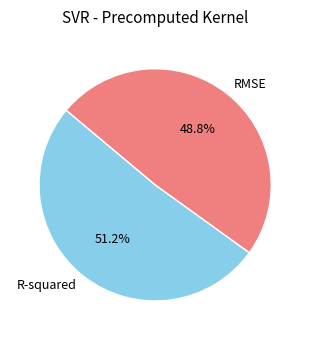

Do RMSE and R-squared together represent more than half of the pie?

Yes